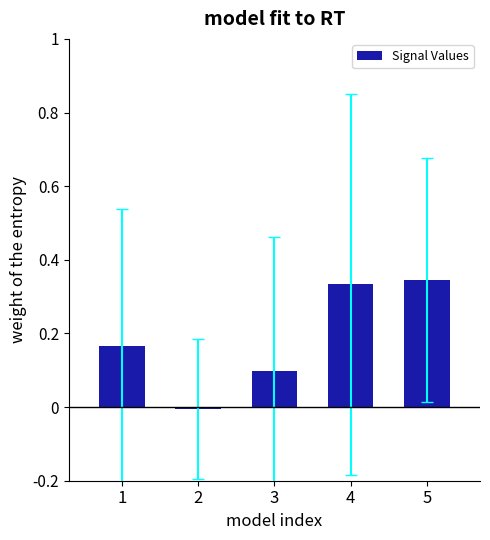

True or false: the data shows 0.1 at 3.

True